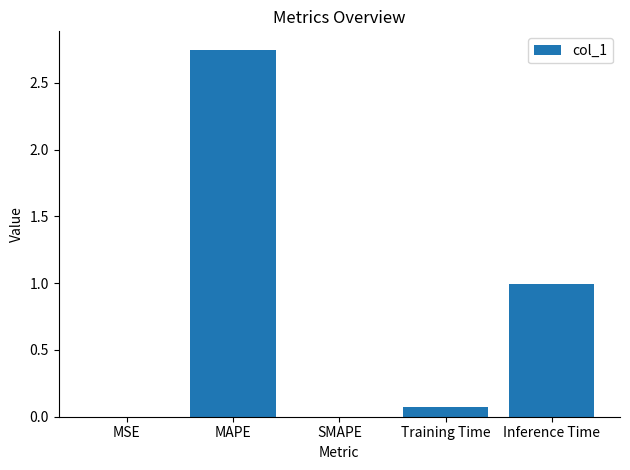

Between Inference Time and MAPE, which is larger?

MAPE